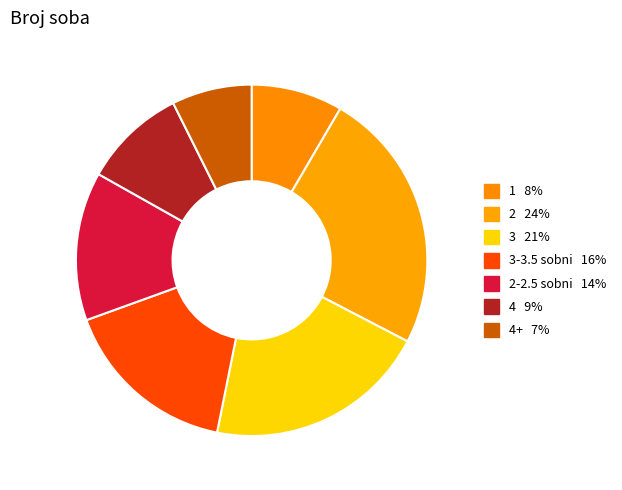

Count the number of slices in the pie.

7